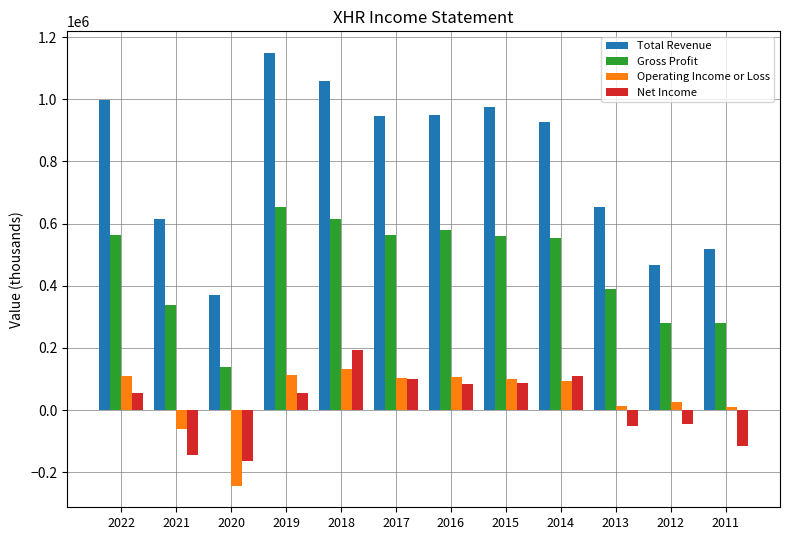

What value does the Net Income series have at 2020, to the nearest 50?

-163500